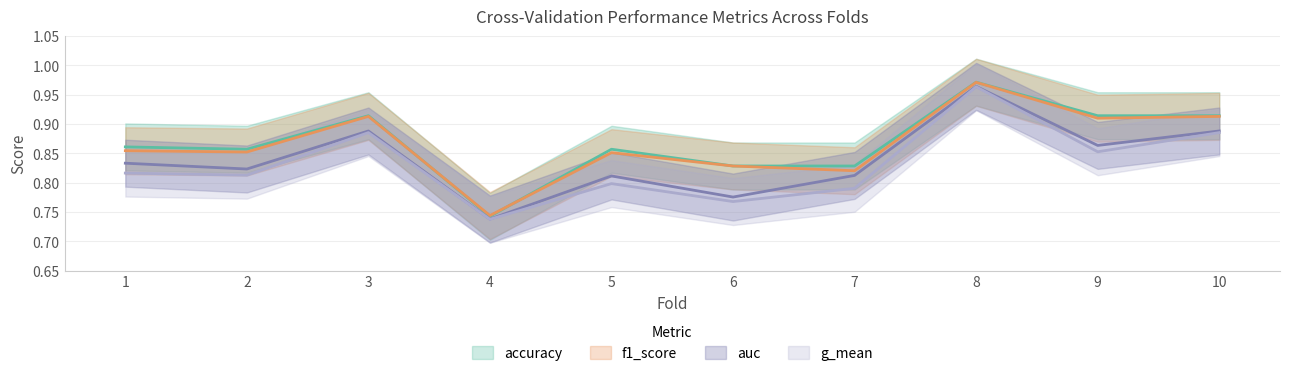

Where is accuracy nearest to the value 0?

4